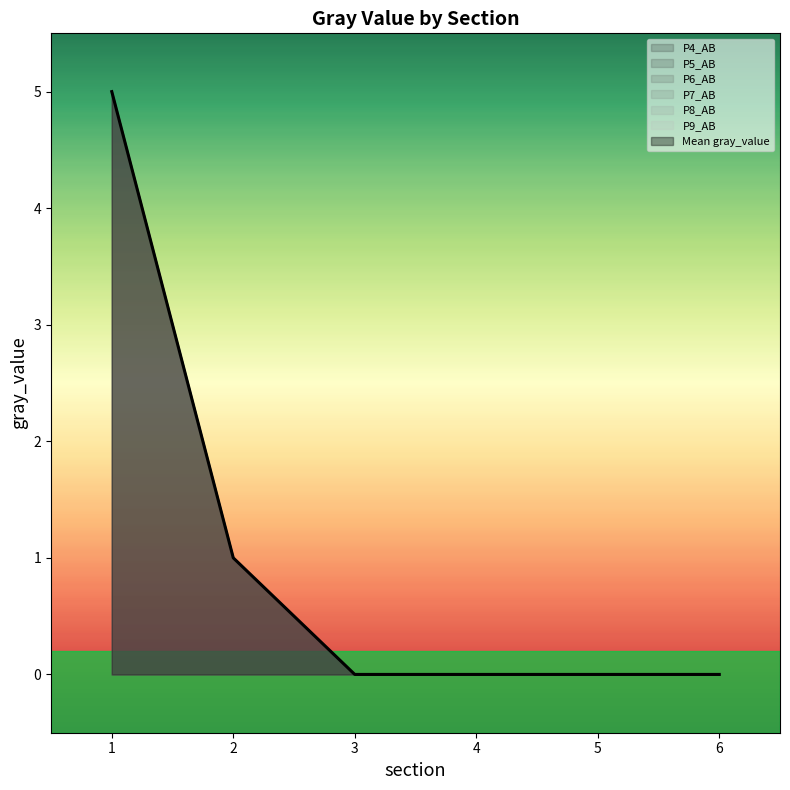

At which category is the sum across all series the highest?

1